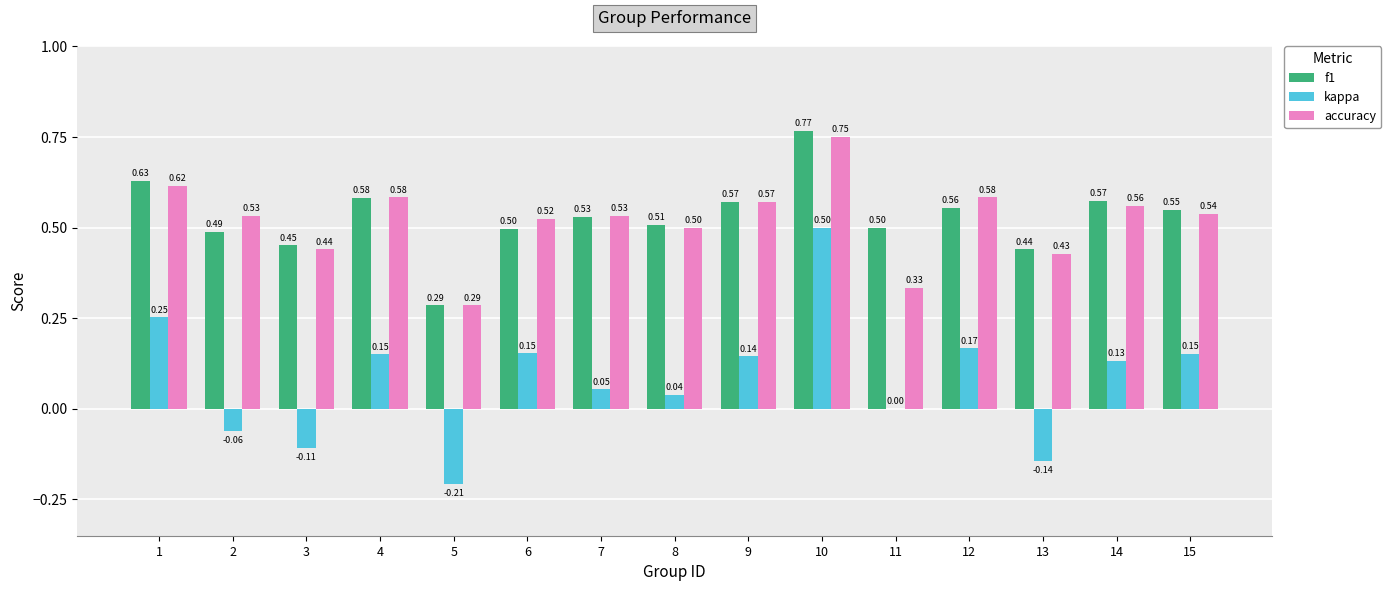

Which series has the largest total across all categories?

f1